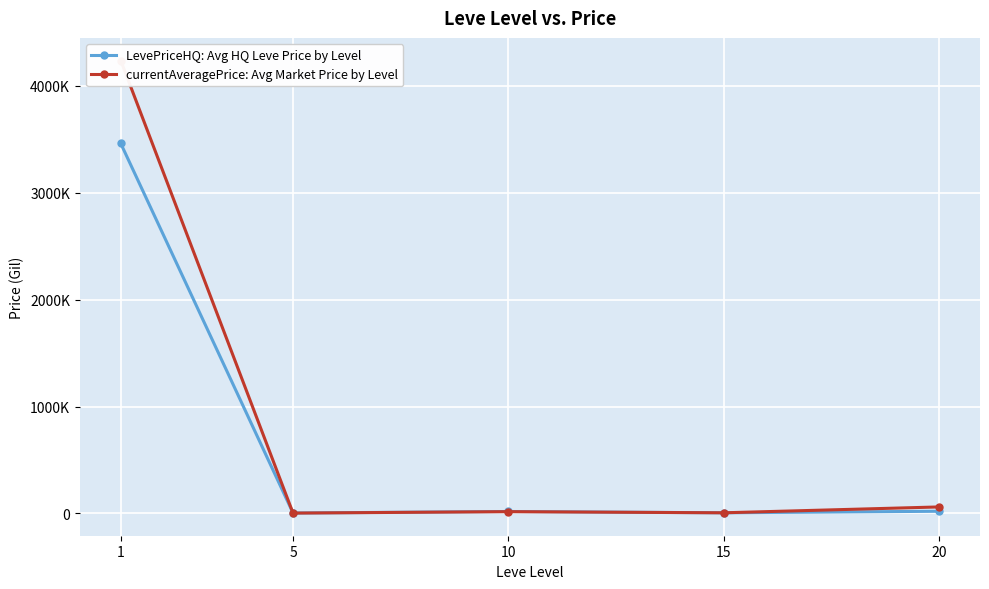

What is the smallest value displayed?

3388.9